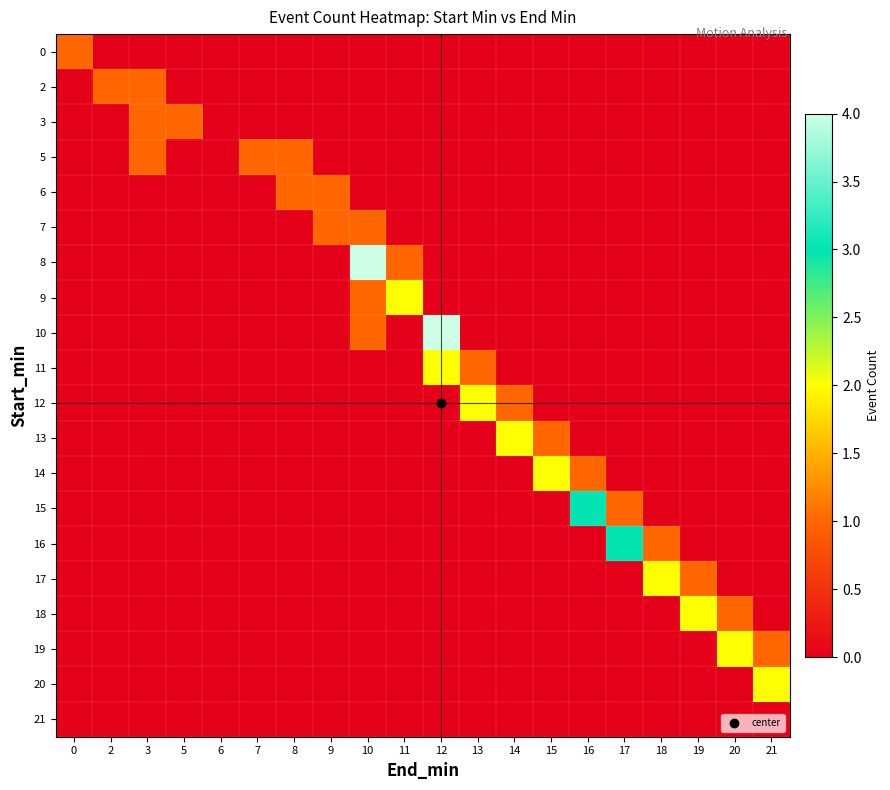

Rank the series at 2 from lowest to highest value.

0, 3, 5, 6, 7, 8, 9, 10, 11, 12, 13, 14, 15, 16, 17, 18, 19, 20, 21, 2